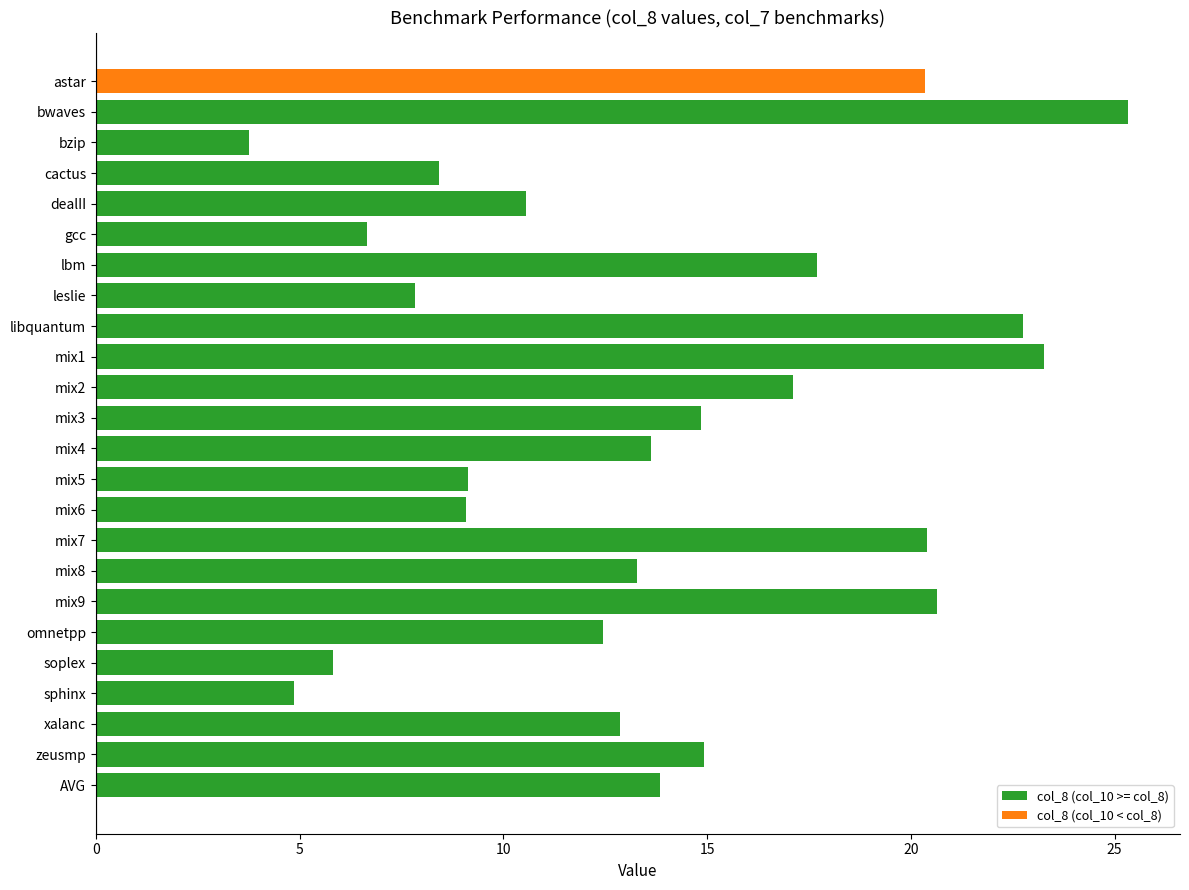

Count the number of values greater than 13.

13